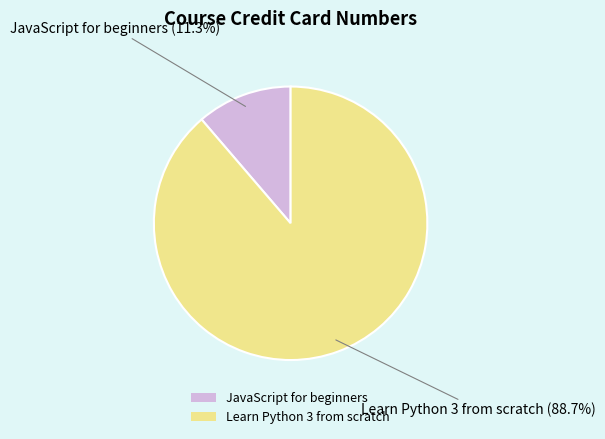

Rank the categories by value from highest to lowest.

Learn Python 3 from scratch, JavaScript for beginners